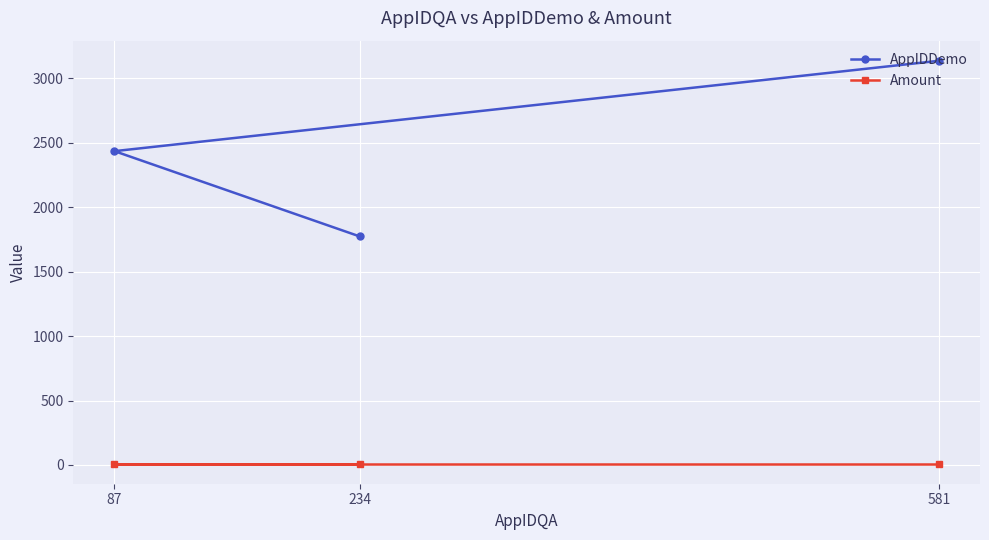

The AppIDDemo series shows 2066.6 at 581. True or false?

False